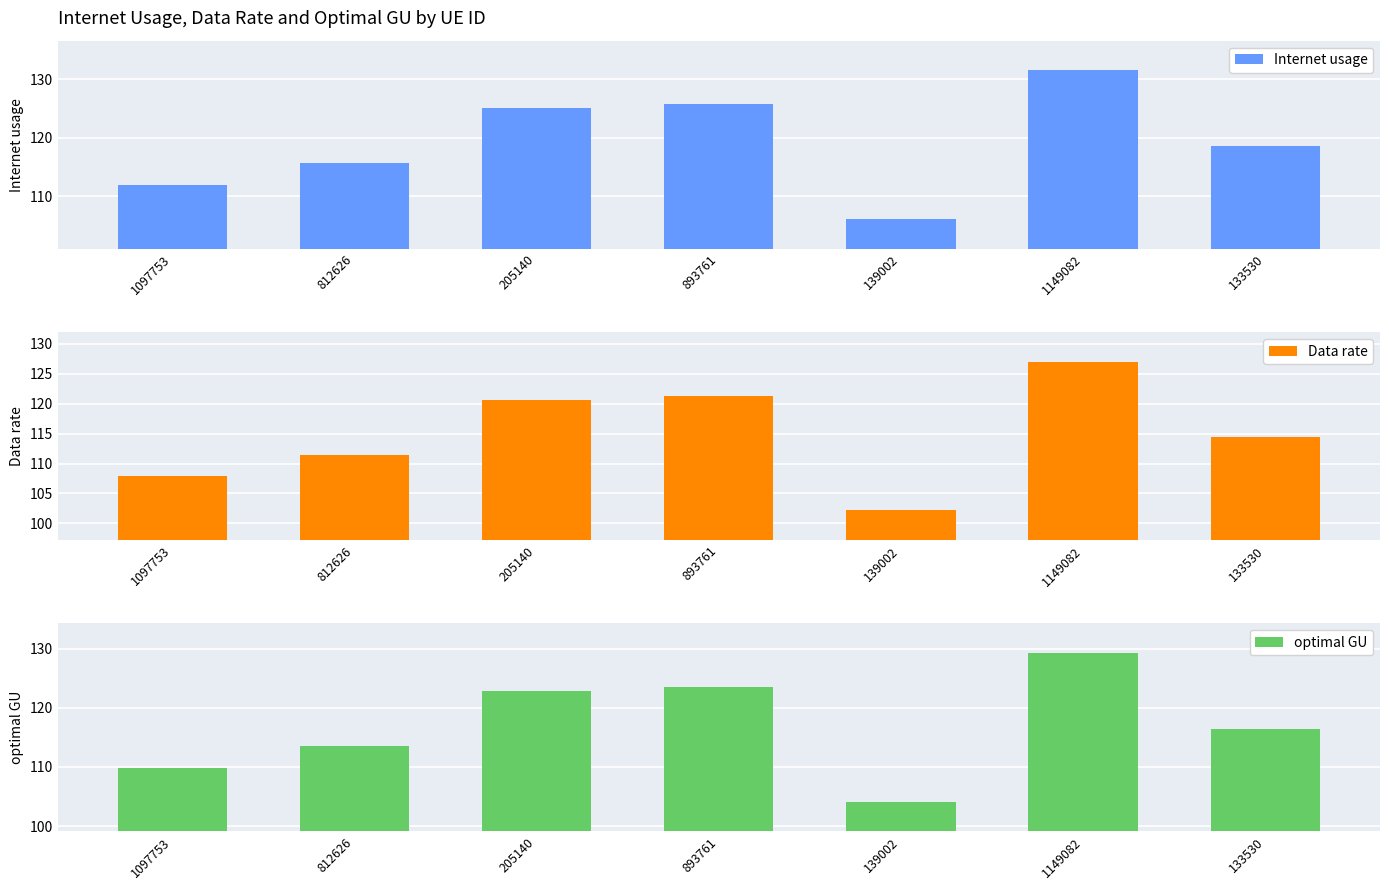

Which has a higher value, 893761 or 139002?

893761